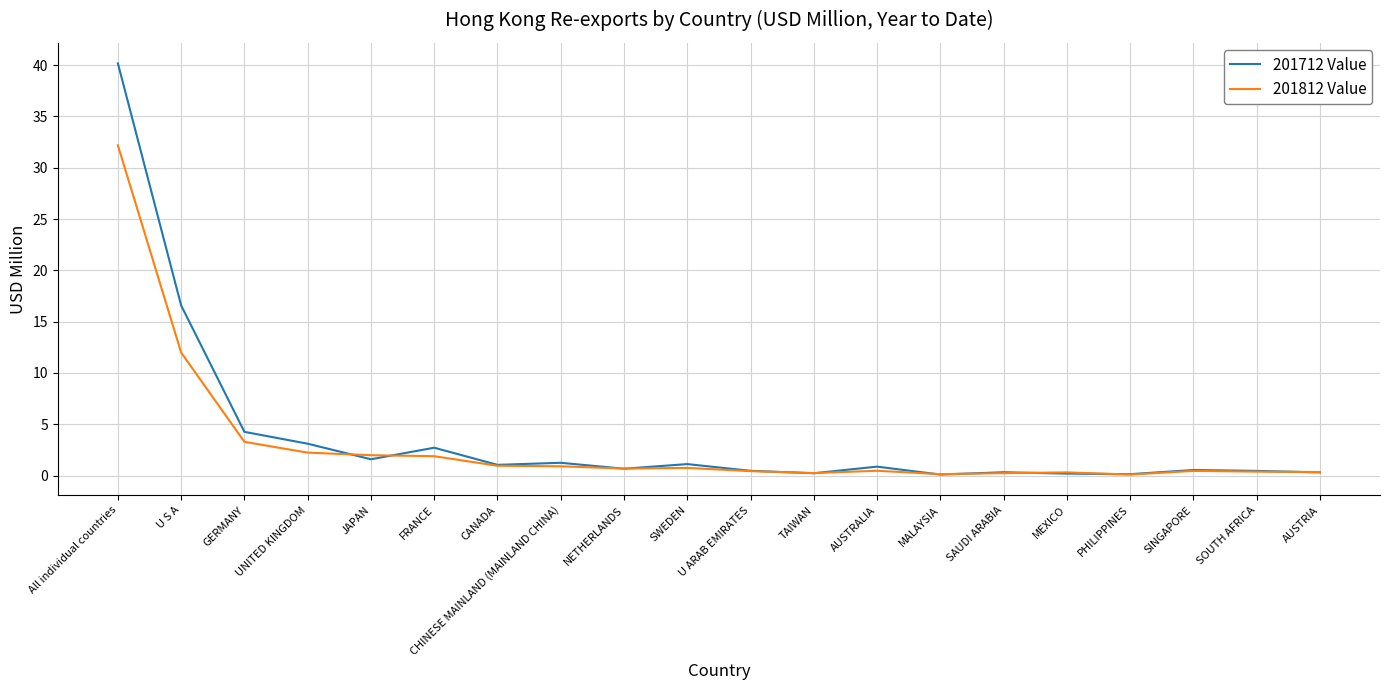

What is the greatest value displayed?

40.2